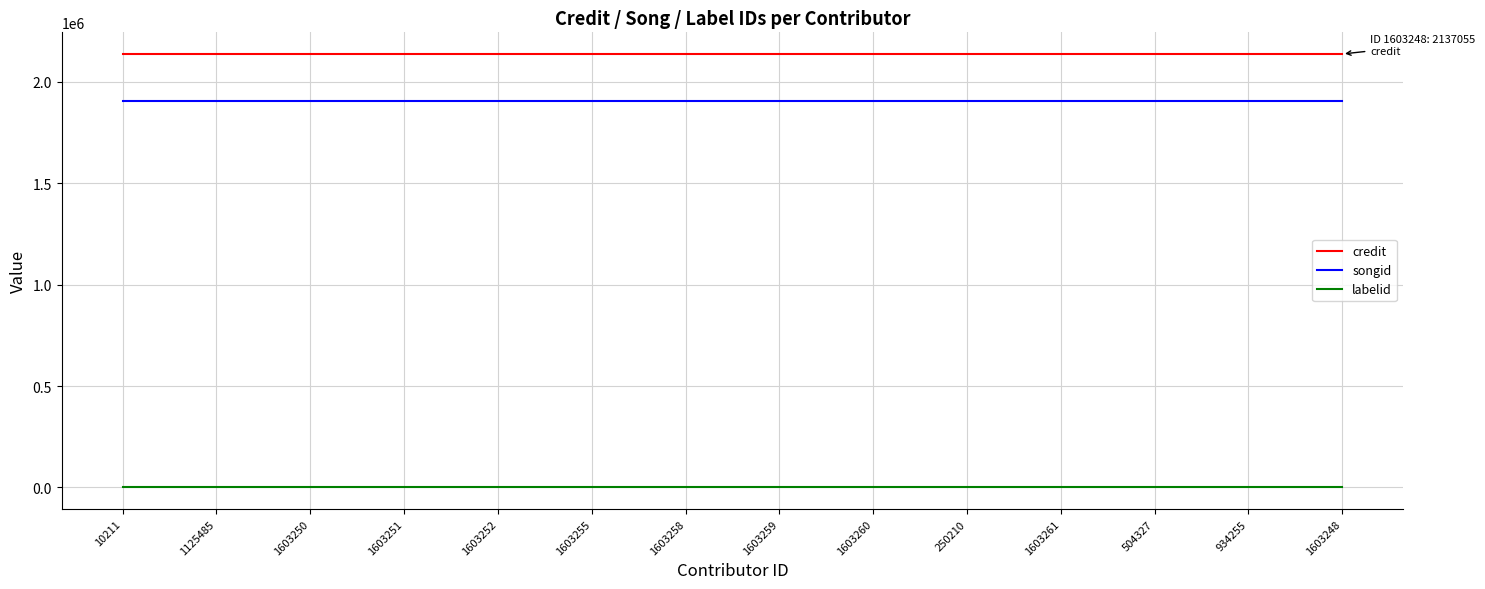

Reading right to left, what are all the values shown in this chart?

credit: 2137055	2137055	2137055	2137055	2137055	2137055	2137055	2137055	2137055	2137055	2137055	2137055	2137055	2137055
songid: 1906507	1906507	1906507	1906507	1906507	1906507	1906507	1906507	1906507	1906507	1906507	1906507	1906507	1906507
labelid: 198	198	198	198	198	198	198	198	198	198	198	198	198	198